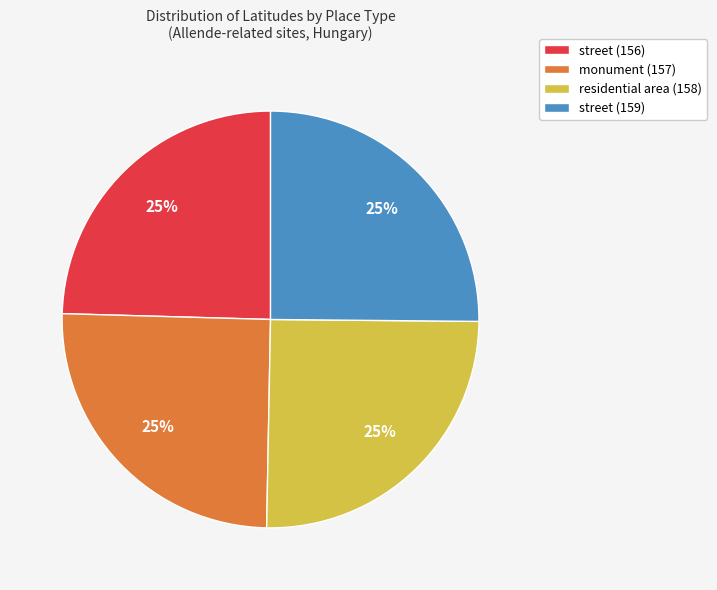

How many segments does this pie chart have?

4